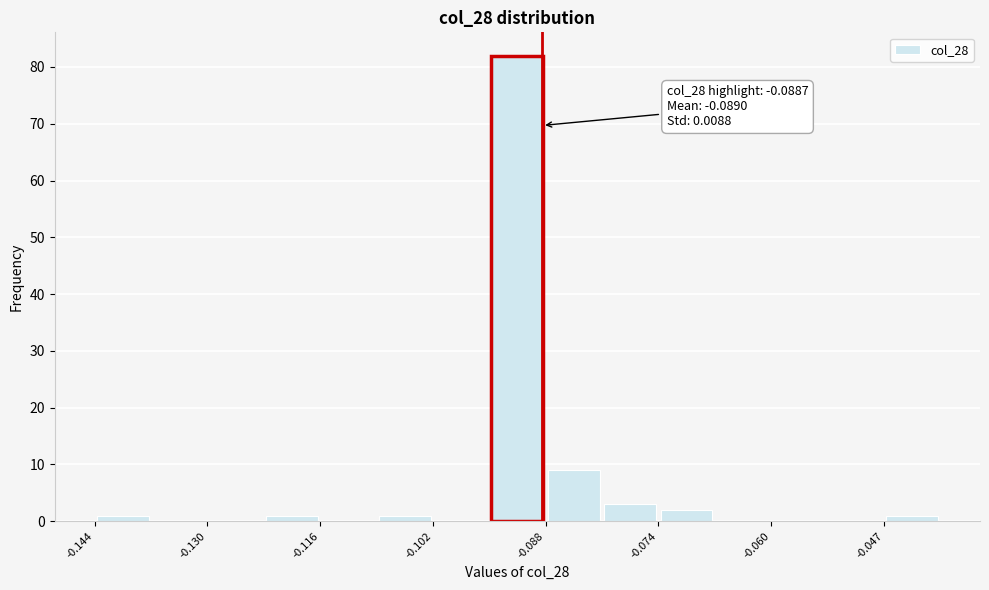

Read against the x-axis, roughly where is the centre of the tallest bar?

-0.092